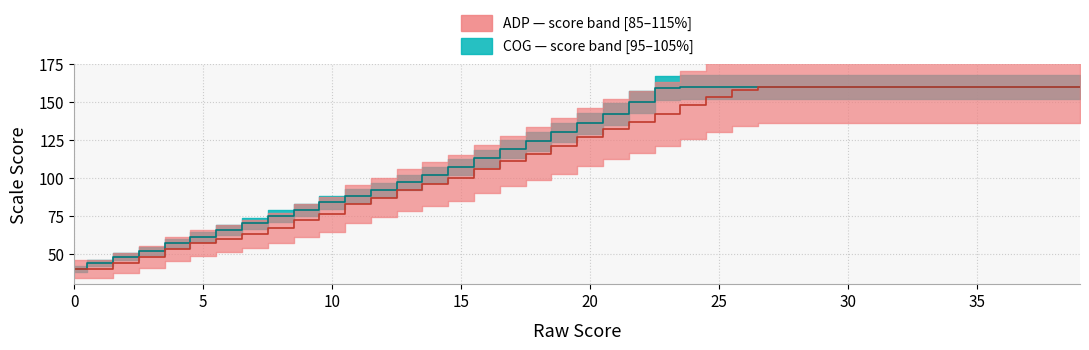

At 26, list the series in order from largest to smallest.

COG, ADP